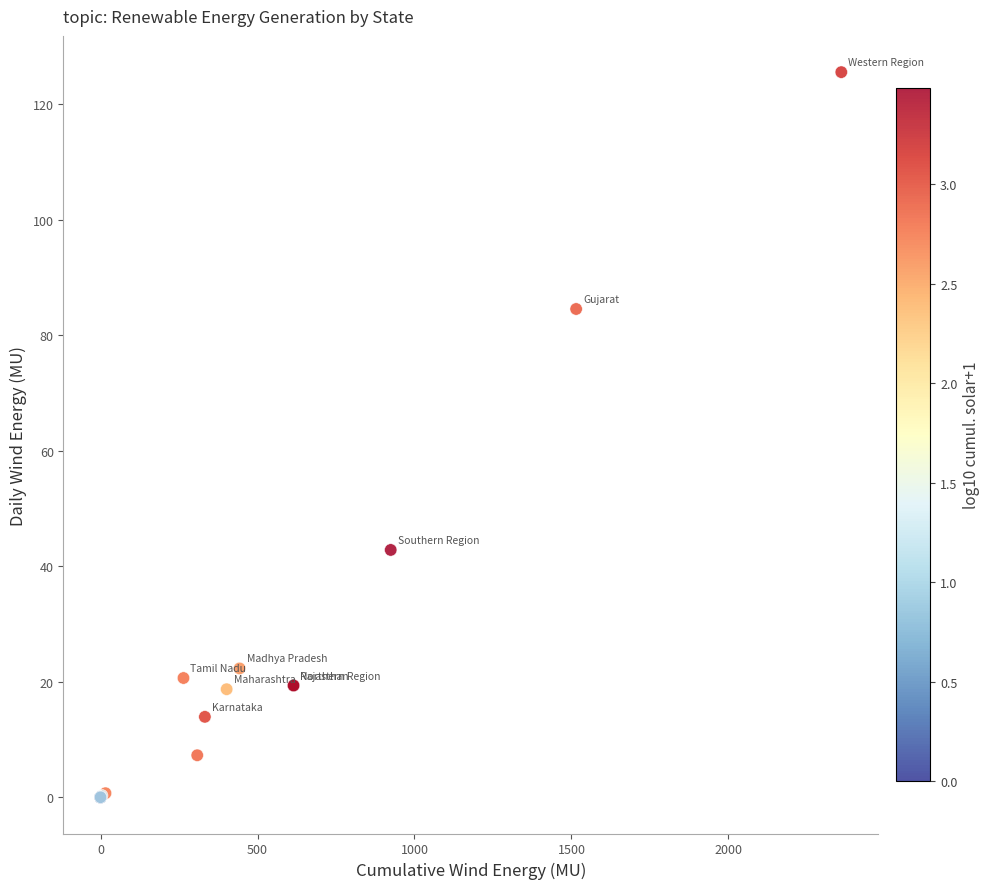

What Y value in the scatter plot is closest to 62?

42.8